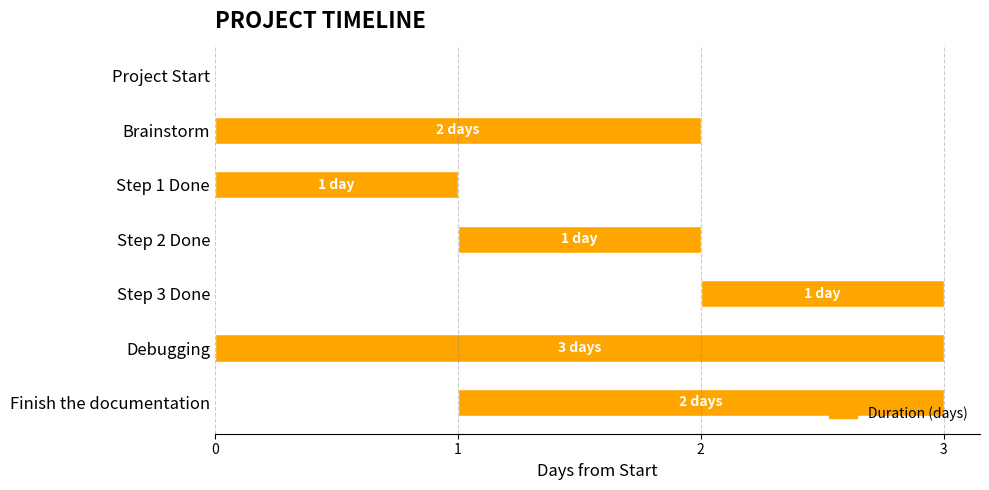

Rank the categories by value from highest to lowest.

Debugging, Brainstorm, Finish the documentation, Step 1 Done, Step 2 Done, Step 3 Done, Project Start